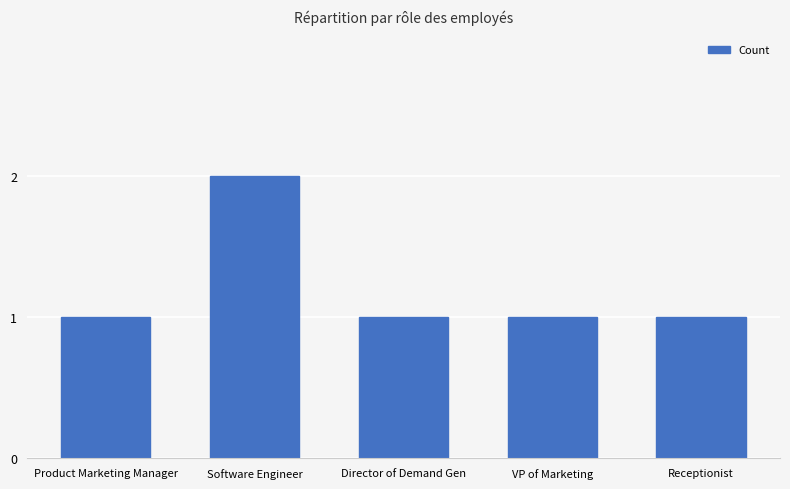

What is the minimum value shown in the chart?

1